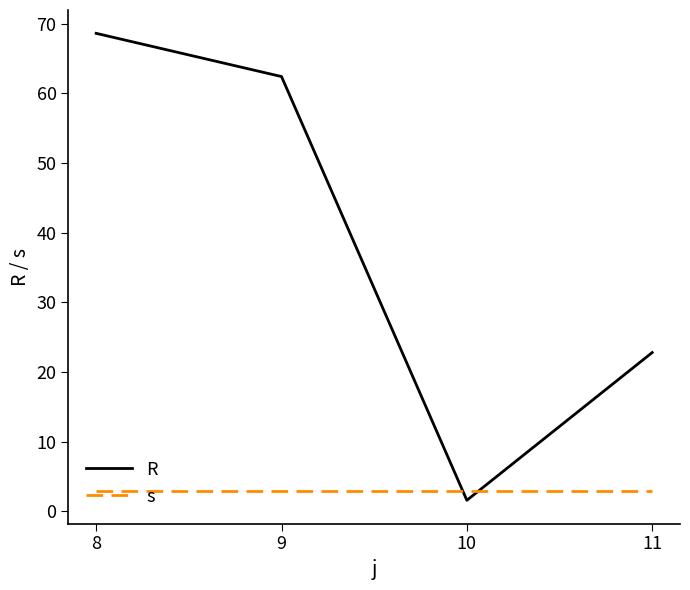

Where do R and s first cross each other?

9 and 10